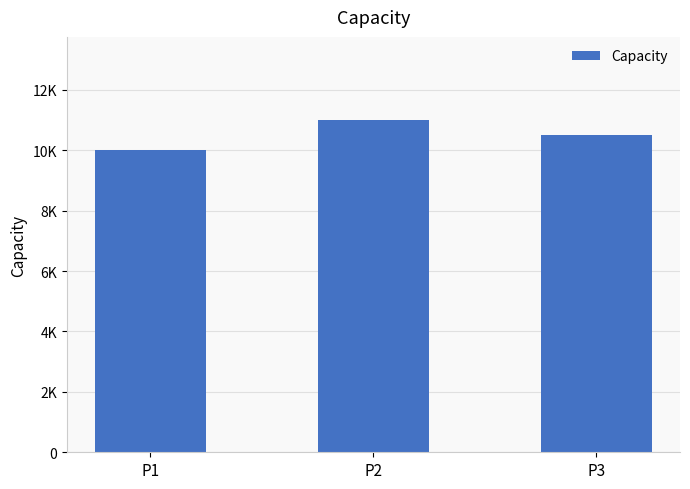

How many distinct data groups are displayed?

1